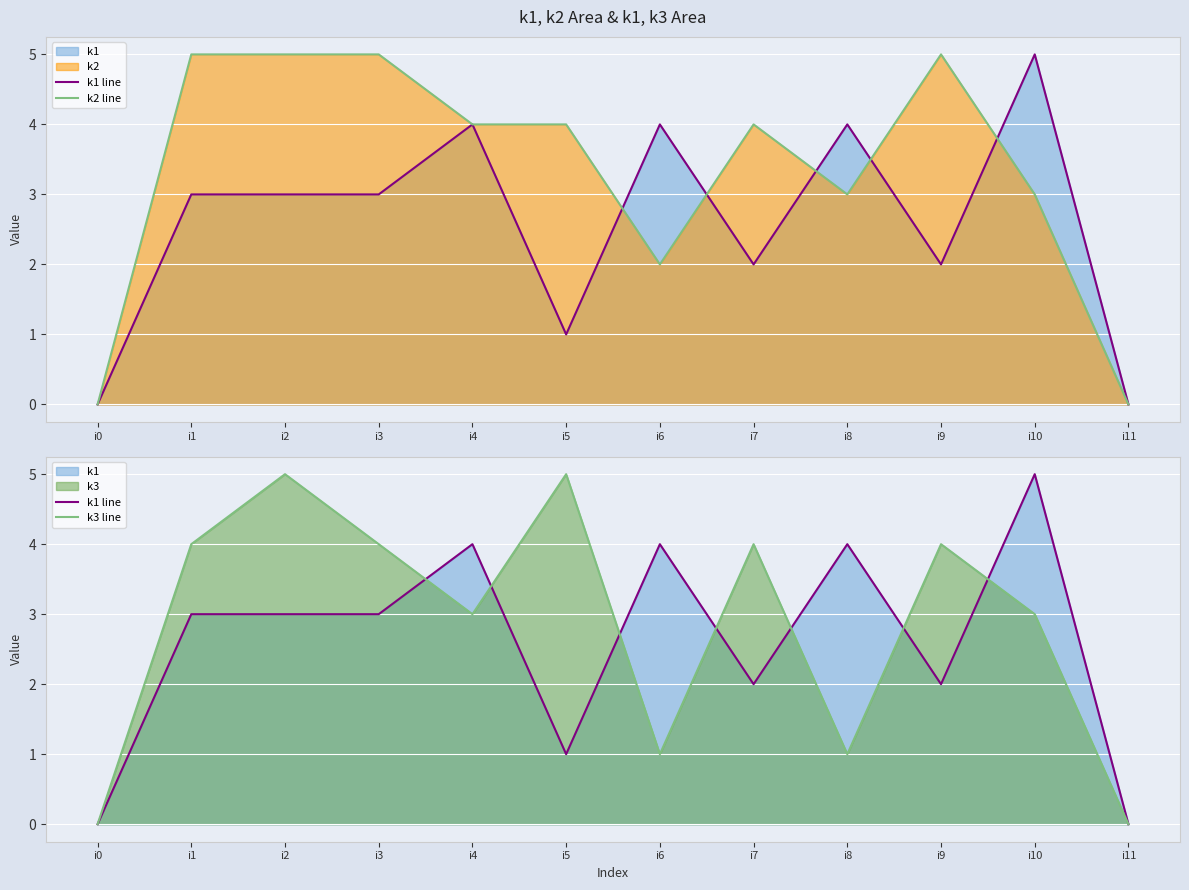

What is the difference between the maximum and second lowest values in the k3 line series?

5